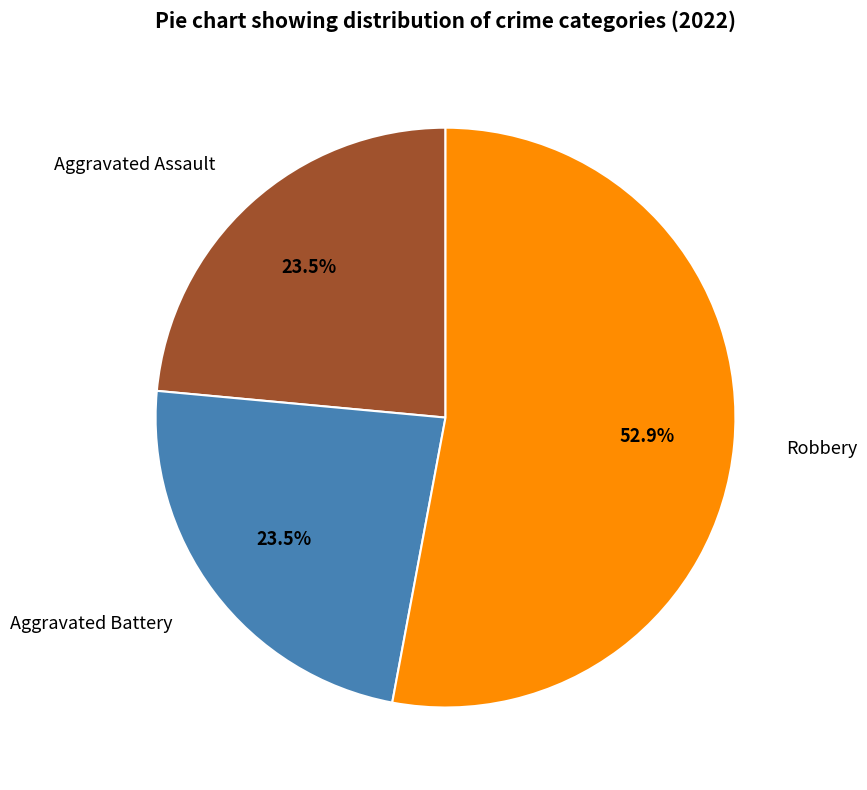

How many slices are in this pie chart?

3